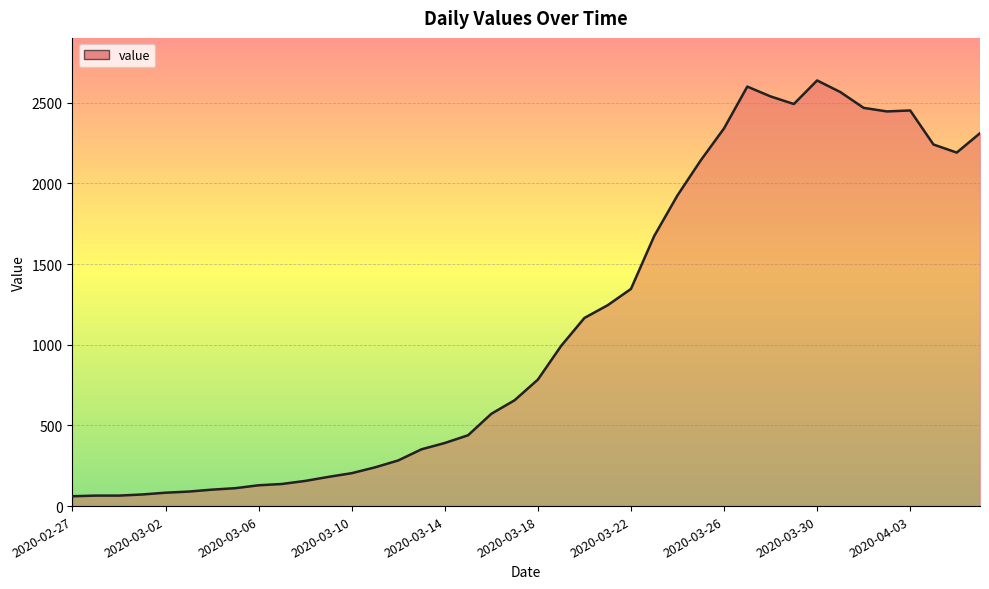

What is the smallest value displayed?

61